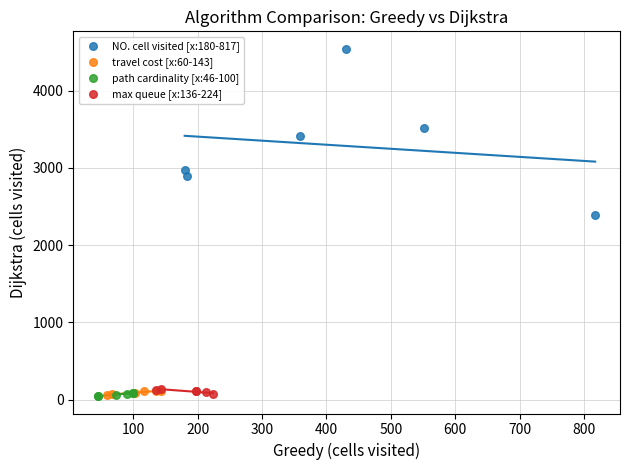

Which series has the widest spread of Y values?

NO. cell visited [x:180-817]